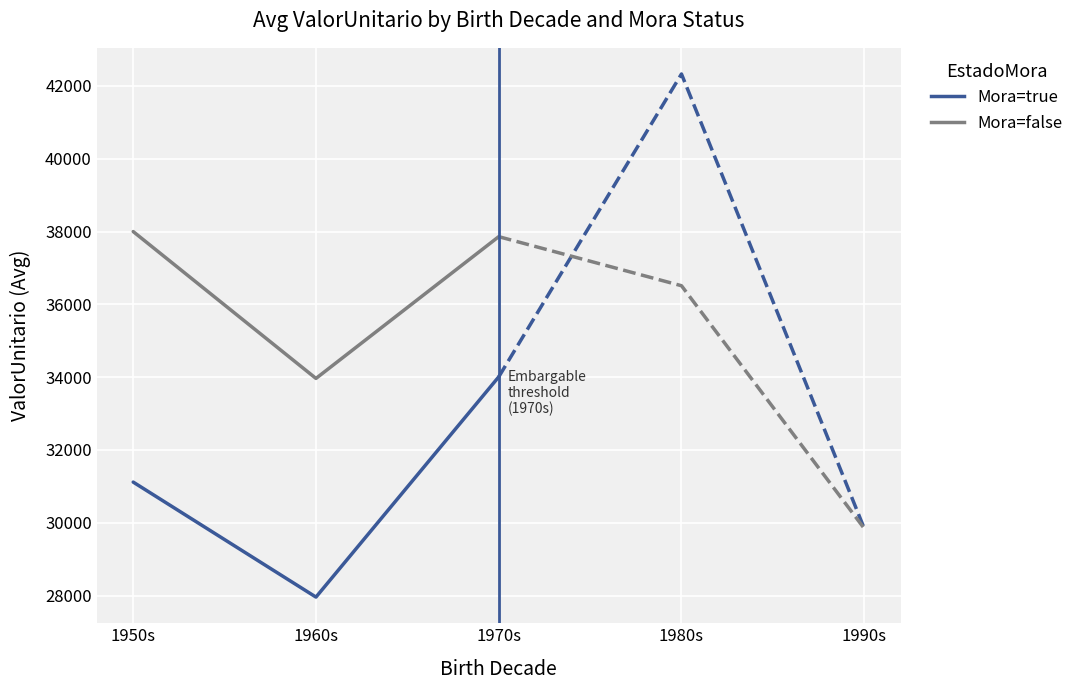

Where is Mora=true nearest to the value 30983?

1950s